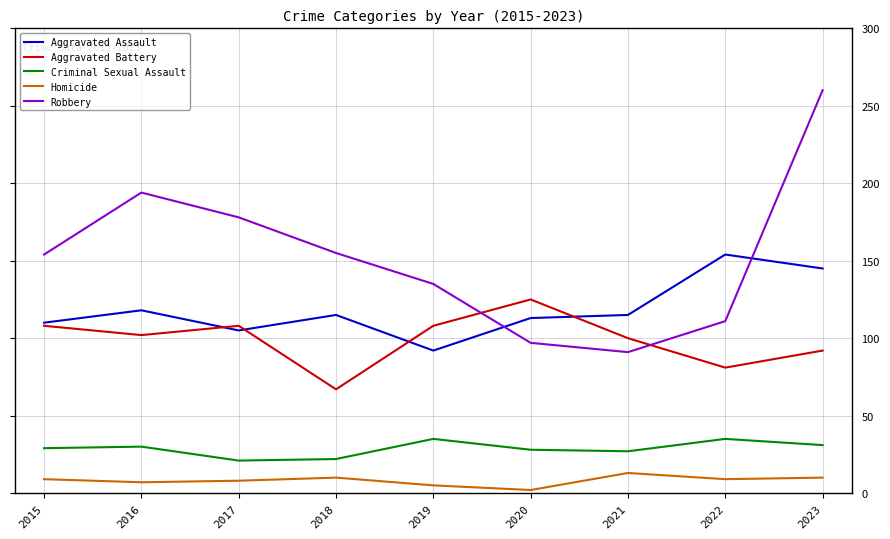

True or false: Homicide and Criminal Sexual Assault cross at least once.

False